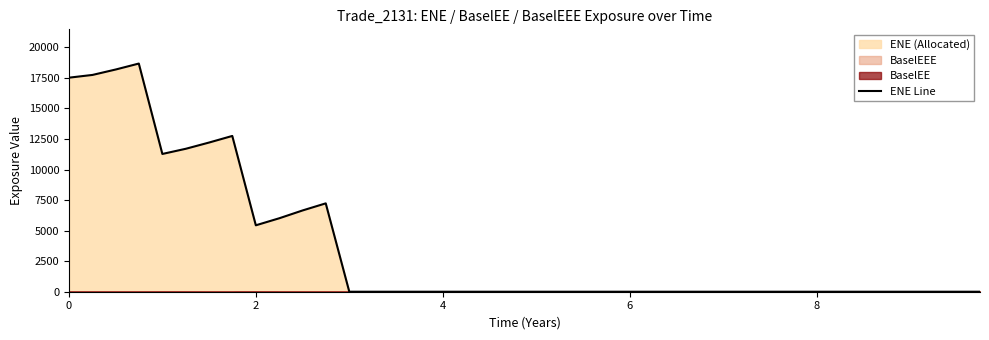

Is it true that the value at 39 is -9885.3?

False